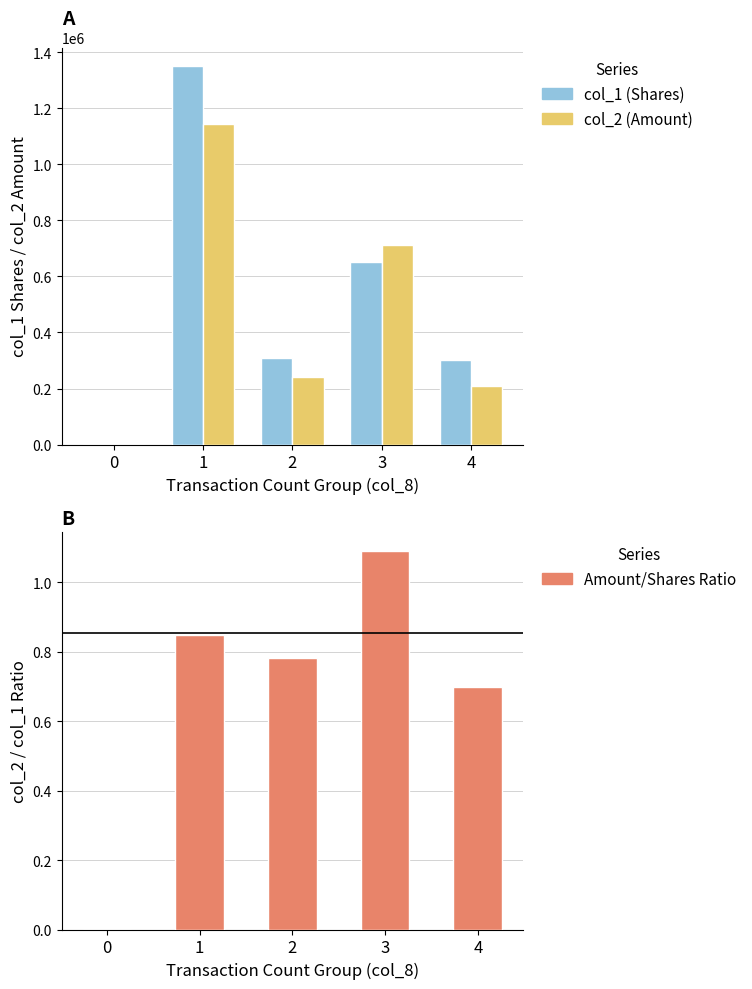

Reading left to right, list all the values displayed in this chart.

col_1 (Shares): 0=0.0	1=1349000.0	2=310000.0	3=653000.0	4=300000.0
col_2 (Amount): 0=0.0	1=1145050.0	2=242850.0	3=711570.0	4=210000.0
Amount/Shares Ratio: 0=0.0	1=0.8	2=0.8	3=1.1	4=0.7